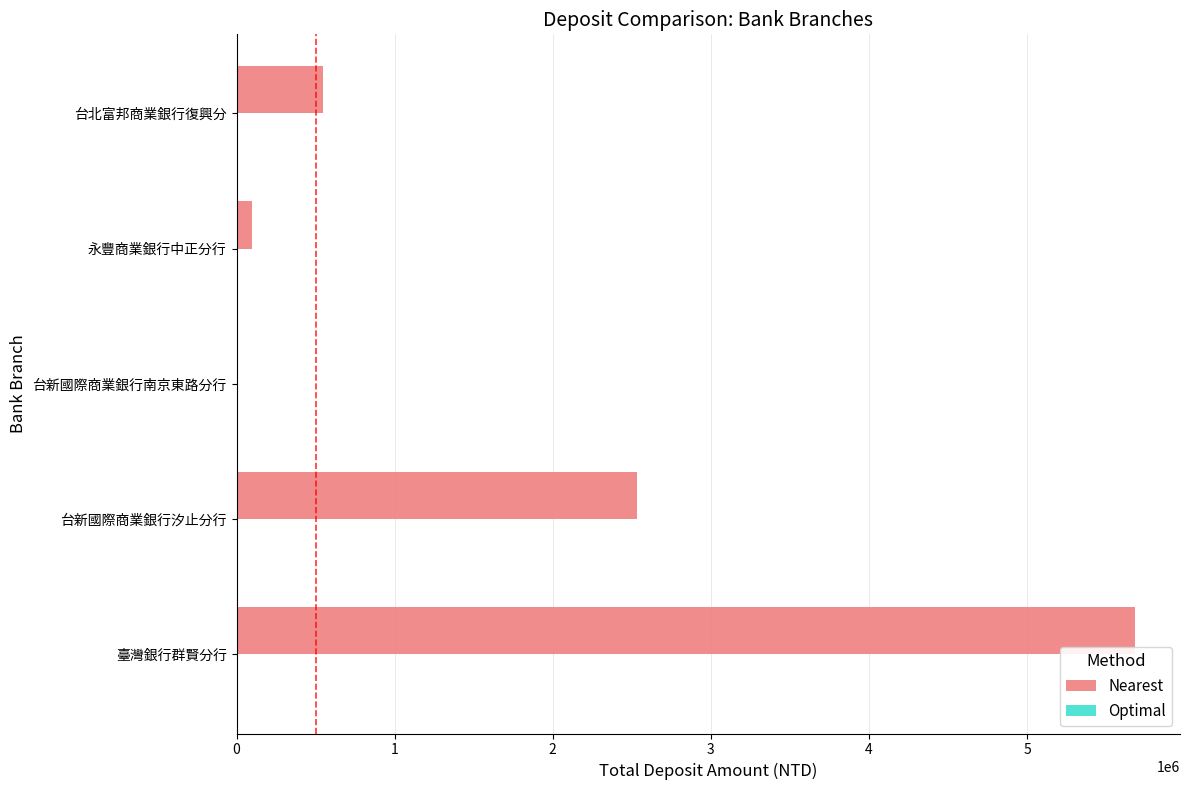

How many categories are shown in the chart?

5